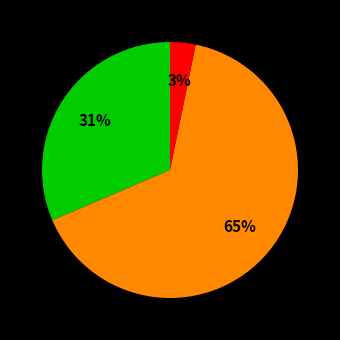

To the nearest percent, what is the average slice percentage?

33%